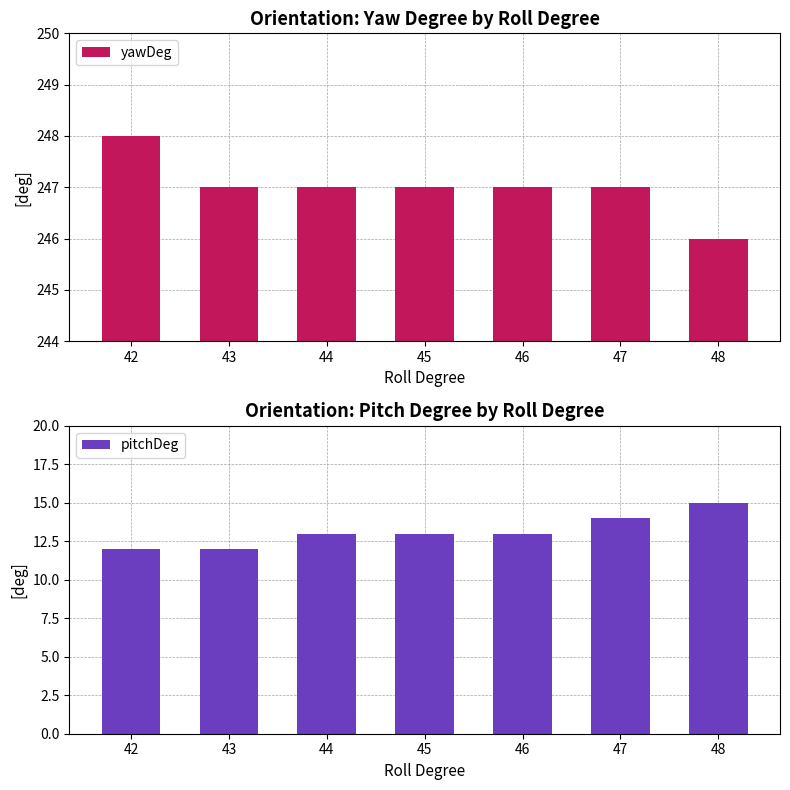

At which category does the chart reach its peak across all series?

42